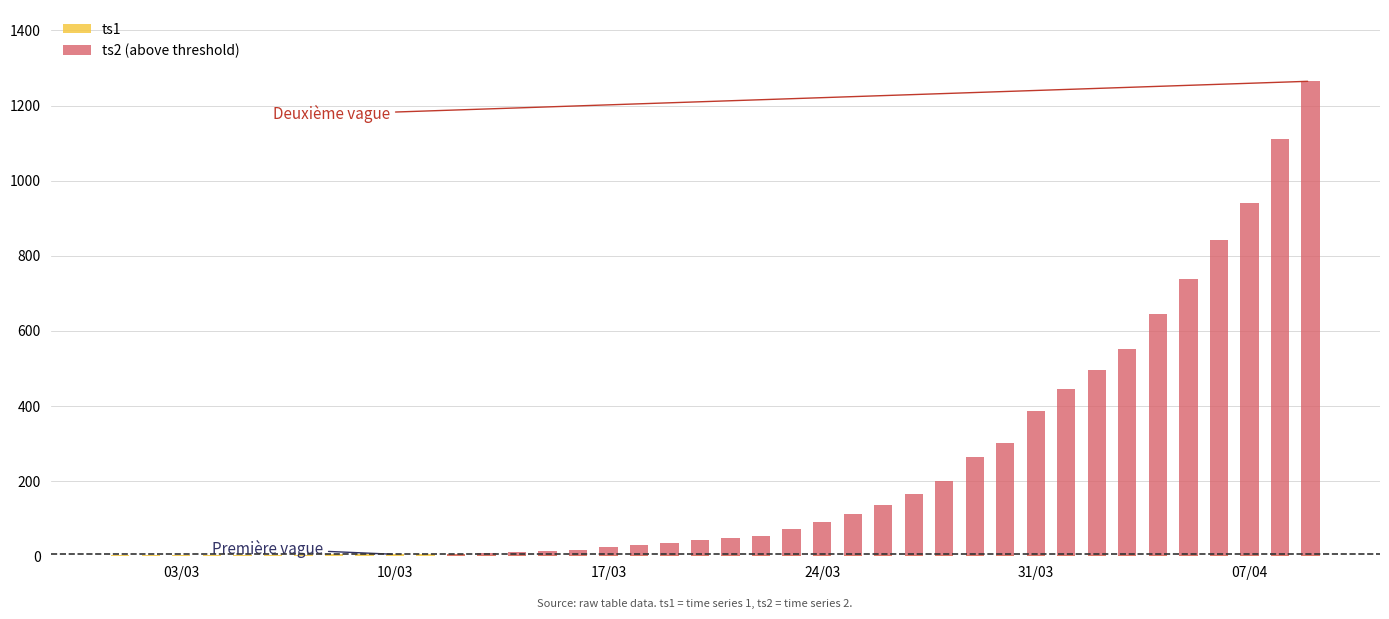

What is the average value of the ts2 (above threshold) series?

226.4